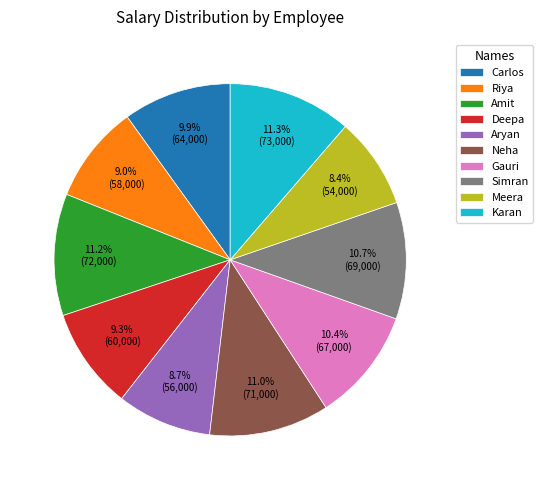

Is the sum of Deepa and Gauri greater than half?

No